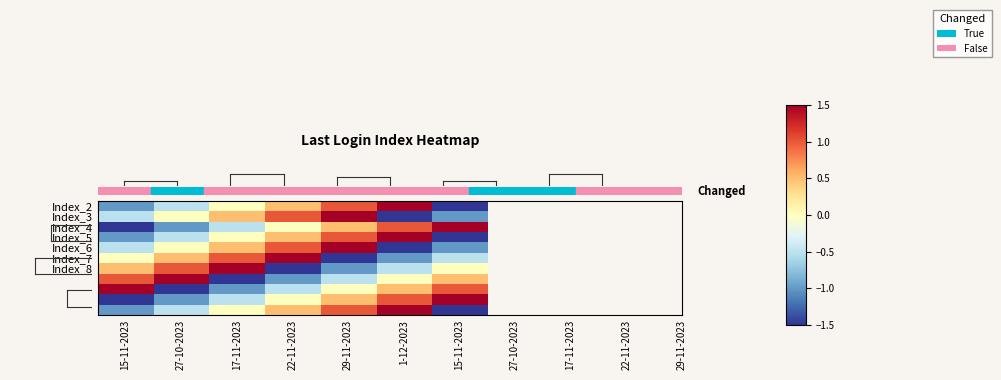

Reading right to left, what are all the values shown in this chart?

row_0: 15-11-2023=-1.5	1-12-2023=1.5	29-11-2023=1.0	22-11-2023=0.5	17-11-2023=0.0	27-10-2023=-0.5	15-11-2023=-1.0
row_1: 15-11-2023=-1.0	1-12-2023=-1.5	29-11-2023=1.5	22-11-2023=1.0	17-11-2023=0.5	27-10-2023=0.0	15-11-2023=-0.5
row_2: 15-11-2023=1.5	1-12-2023=1.0	29-11-2023=0.5	22-11-2023=0.0	17-11-2023=-0.5	27-10-2023=-1.0	15-11-2023=-1.5
row_3: 15-11-2023=-1.5	1-12-2023=1.5	29-11-2023=1.0	22-11-2023=0.5	17-11-2023=0.0	27-10-2023=-0.5	15-11-2023=-1.0
row_4: 15-11-2023=-1.0	1-12-2023=-1.5	29-11-2023=1.5	22-11-2023=1.0	17-11-2023=0.5	27-10-2023=0.0	15-11-2023=-0.5
row_5: 15-11-2023=-0.5	1-12-2023=-1.0	29-11-2023=-1.5	22-11-2023=1.5	17-11-2023=1.0	27-10-2023=0.5	15-11-2023=0.0
row_6: 15-11-2023=0.0	1-12-2023=-0.5	29-11-2023=-1.0	22-11-2023=-1.5	17-11-2023=1.5	27-10-2023=1.0	15-11-2023=0.5
row_7: 15-11-2023=0.5	1-12-2023=0.0	29-11-2023=-0.5	22-11-2023=-1.0	17-11-2023=-1.5	27-10-2023=1.5	15-11-2023=1.0
row_8: 15-11-2023=1.0	1-12-2023=0.5	29-11-2023=0.0	22-11-2023=-0.5	17-11-2023=-1.0	27-10-2023=-1.5	15-11-2023=1.5
row_9: 15-11-2023=1.5	1-12-2023=1.0	29-11-2023=0.5	22-11-2023=0.0	17-11-2023=-0.5	27-10-2023=-1.0	15-11-2023=-1.5
row_10: 15-11-2023=-1.5	1-12-2023=1.5	29-11-2023=1.0	22-11-2023=0.5	17-11-2023=0.0	27-10-2023=-0.5	15-11-2023=-1.0